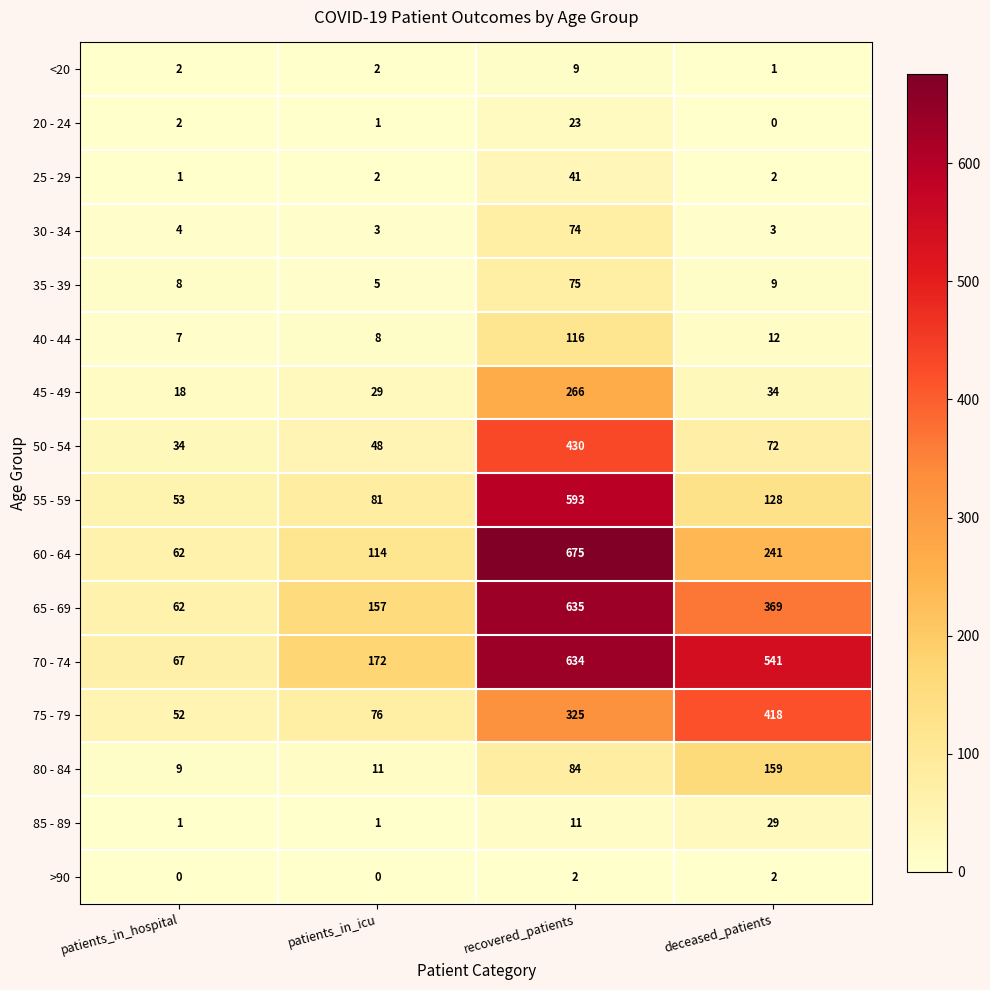

What is the difference between the maximum and minimum values in the 50 - 54 series?

396